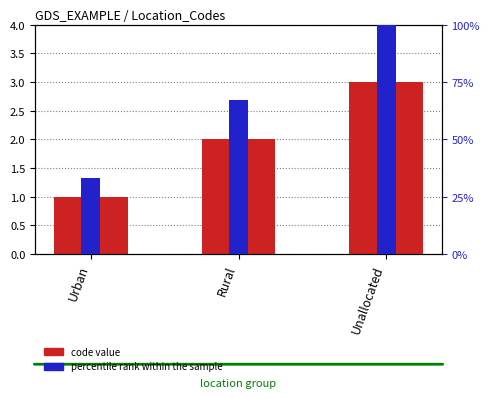

What are all the series names shown in the legend?

code value, percentile rank within the sample